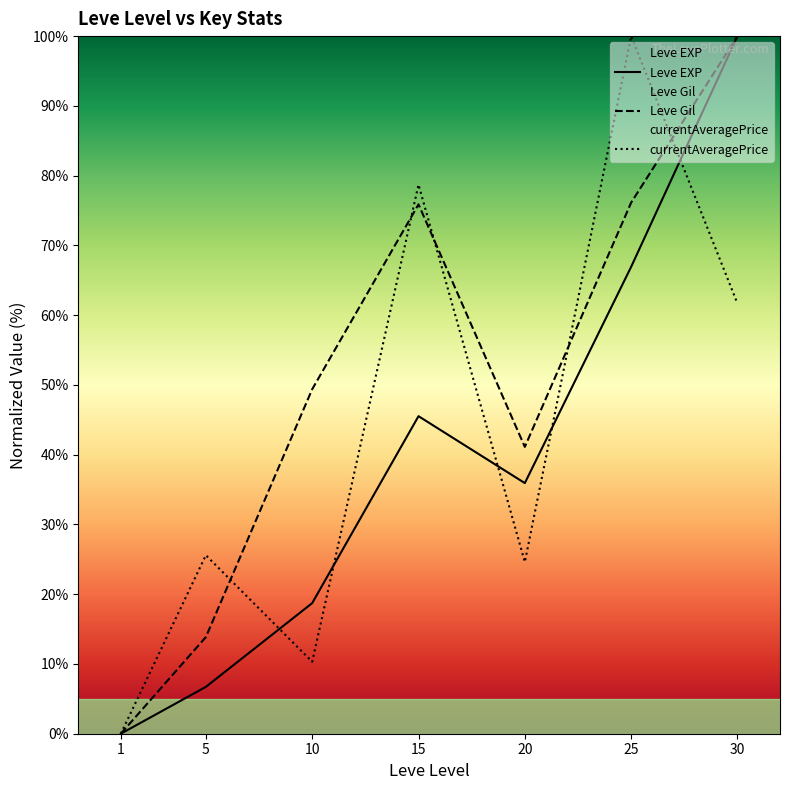

At which category is the sum across all series the highest?

30